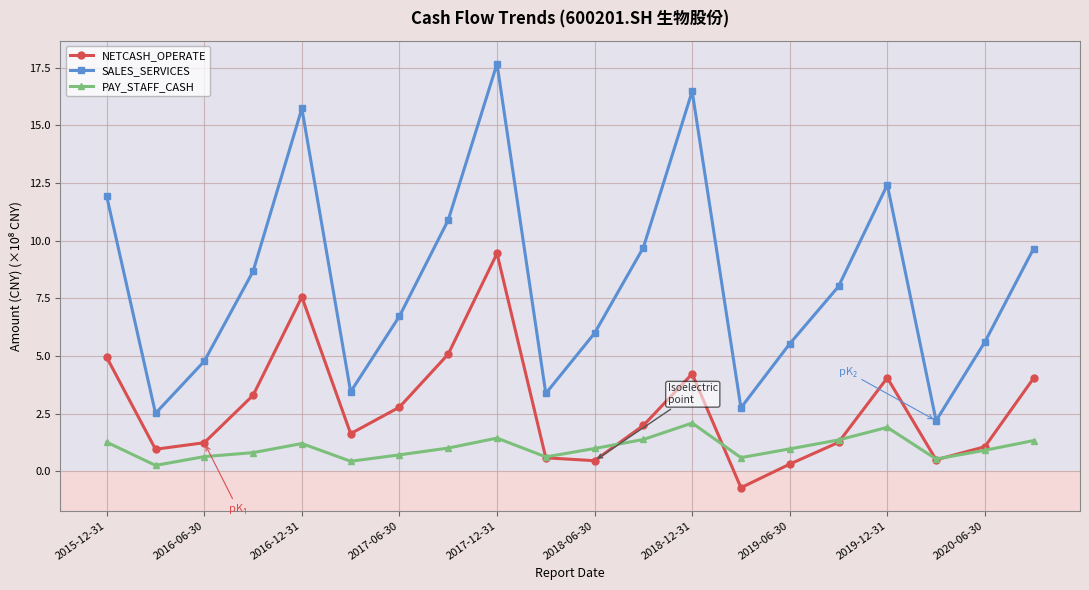

Which series has the widest spread of values?

SALES_SERVICES